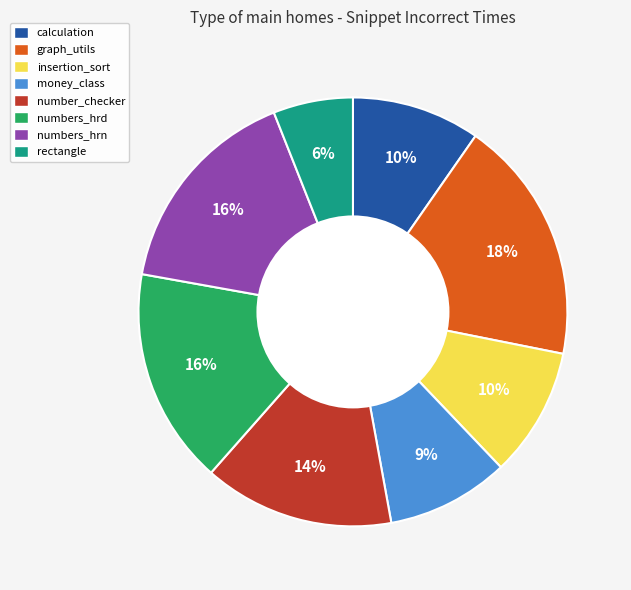

Does calculation account for over 50% of the chart?

No